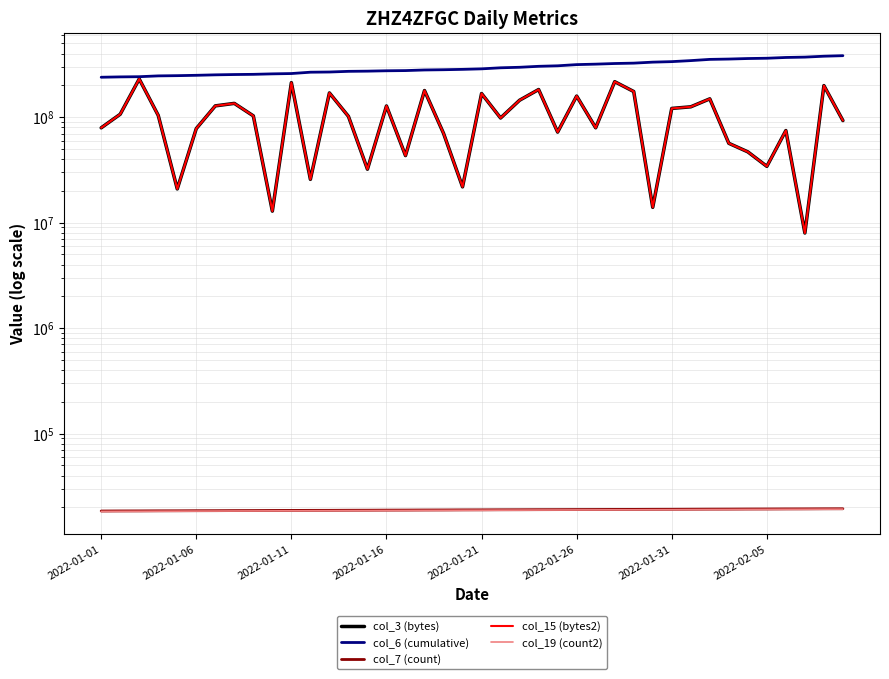

How many lines are shown in the chart?

5